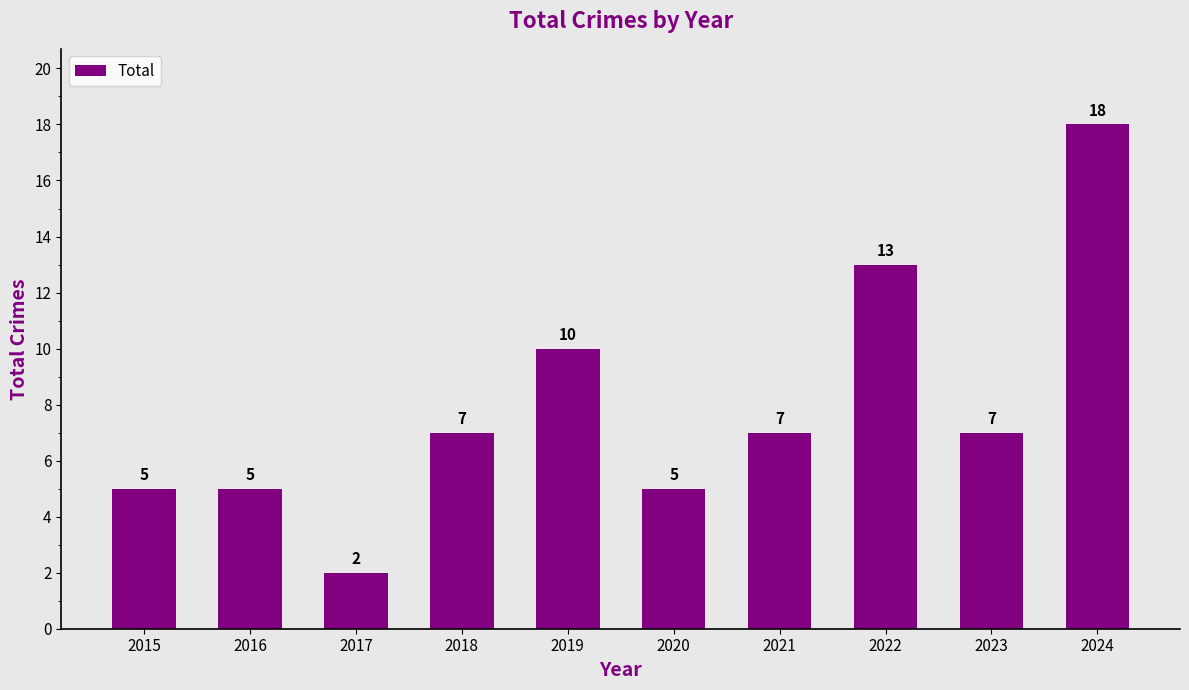

Approximately how many times larger is the value at 2020 compared to 2022?

0.4